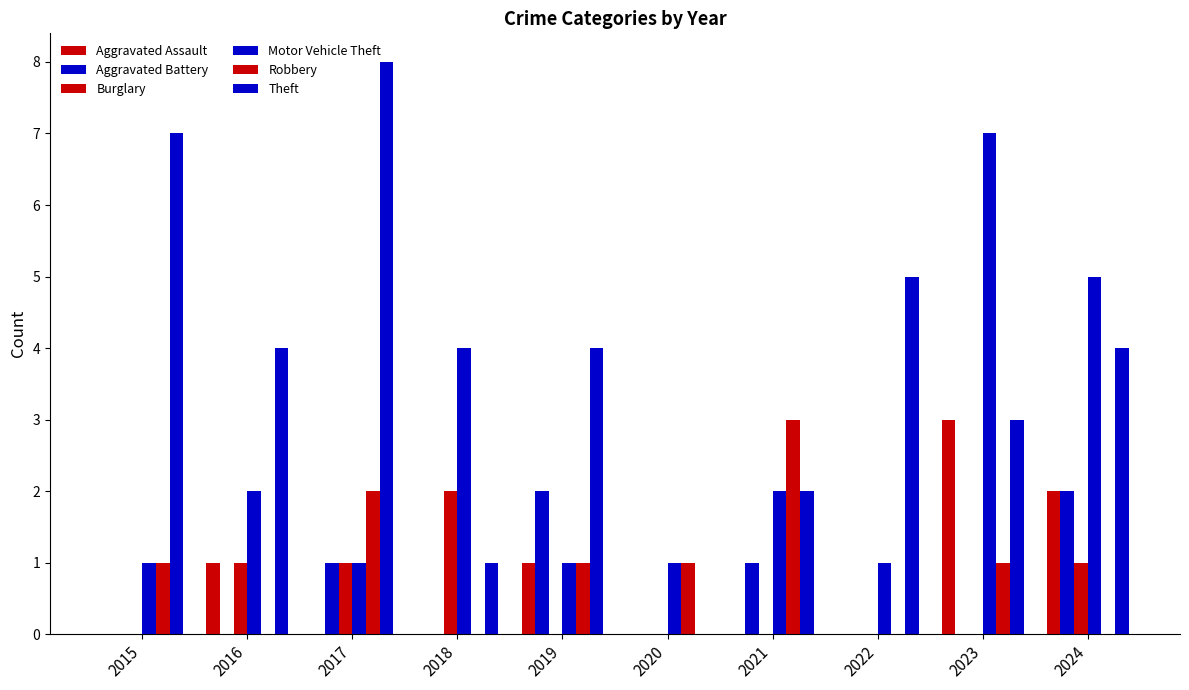

Which category has the highest value in the Robbery series?

2021